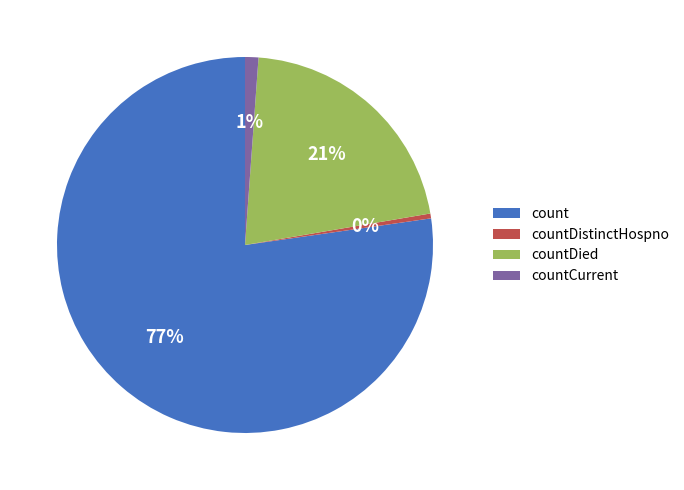

Combined, do countDied and countDistinctHospno account for over 50%?

No